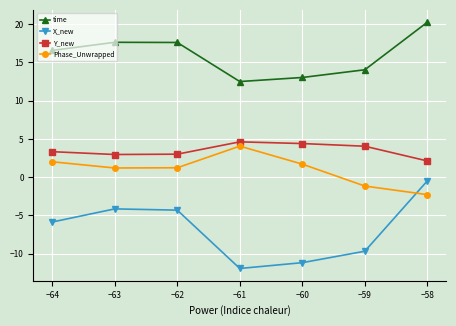

How many interior local peaks does the X_new series have?

1